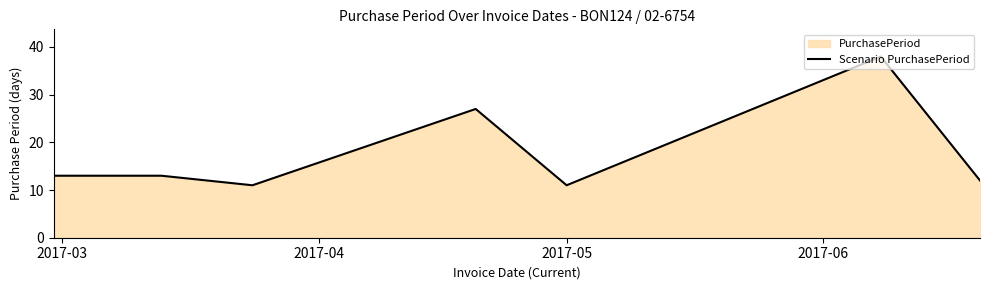

What is the average value?

18